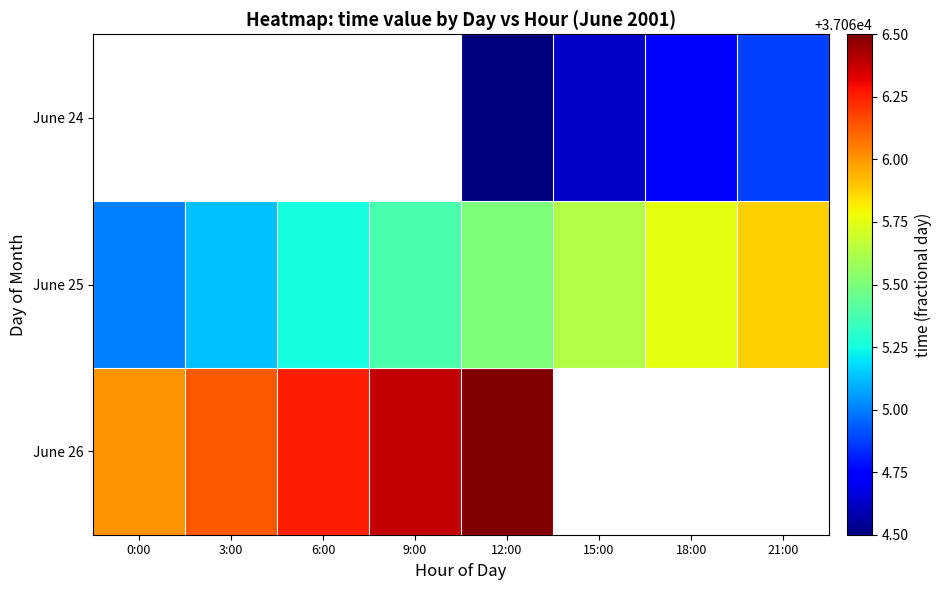

What is the spread (max minus min) of values at 18:00?

1.0